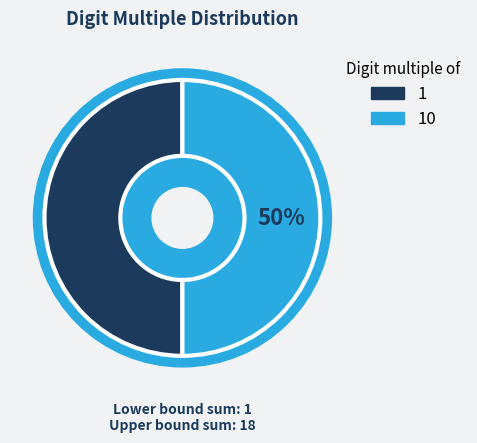

The 10 slice represents 99% of the pie. True or false?

False